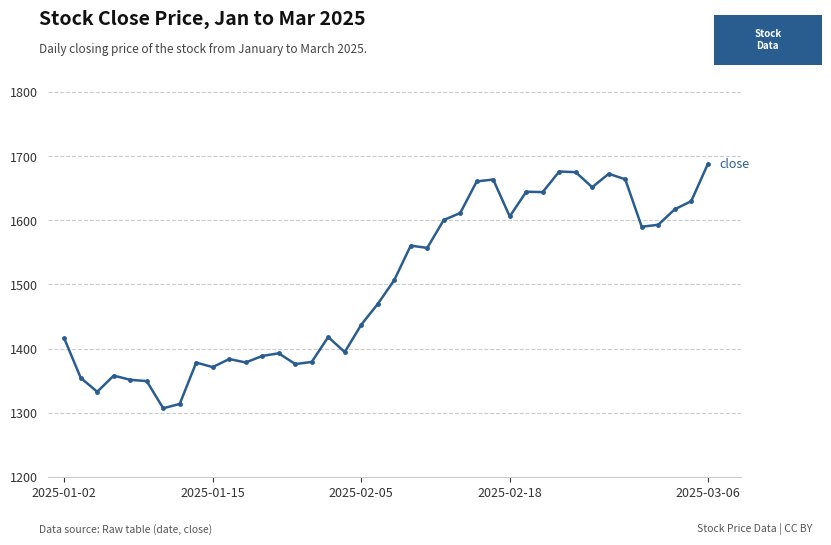

What is the greatest value displayed?

1687.3